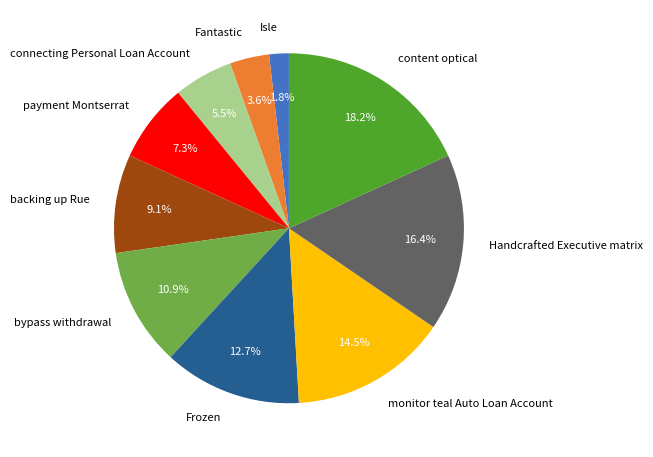

How many segments does this pie chart have?

10